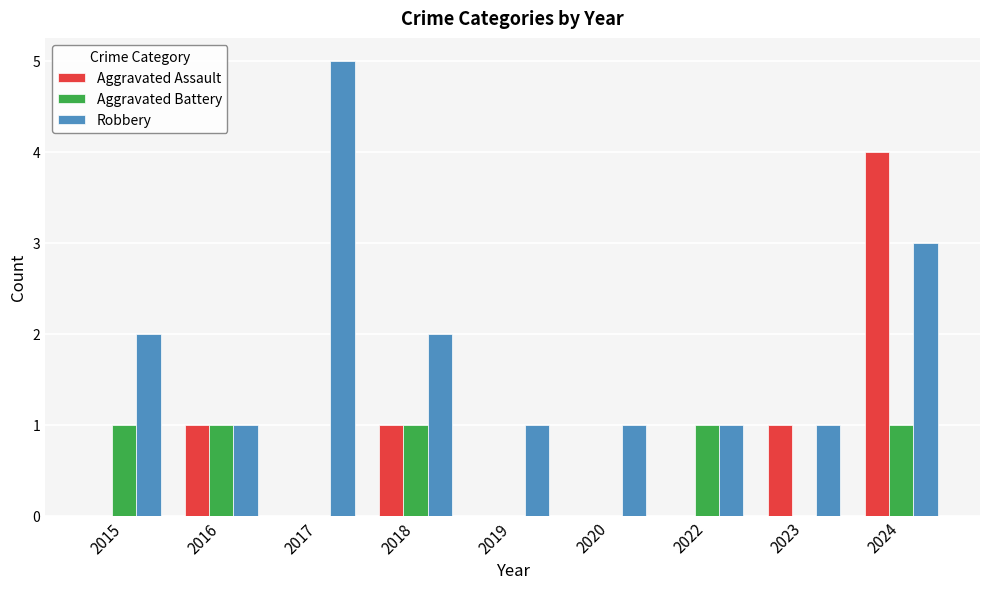

Reading left to right, list all the values displayed in this chart.

Aggravated Assault: 0	1	0	1	0	0	0	1	4
Aggravated Battery: 1	1	0	1	0	0	1	0	1
Robbery: 2	1	5	2	1	1	1	1	3